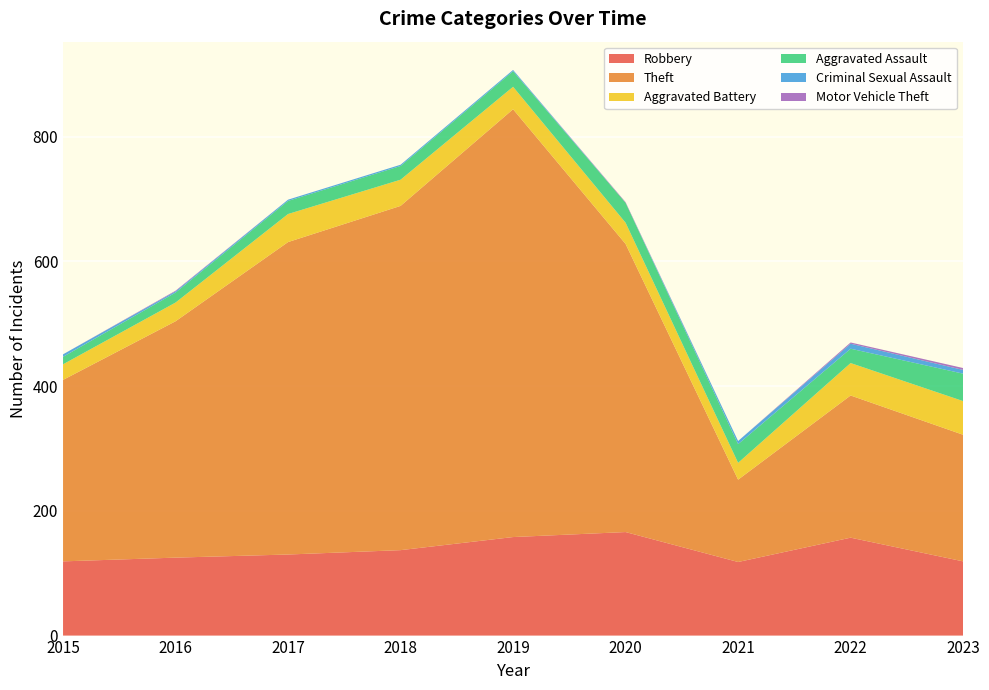

Reading right to left, transcribe all the data shown in this chart.

Robbery: 2023=119	2022=157	2021=118	2020=166	2019=158	2018=137	2017=130	2016=125	2015=119
Theft: 2023=203	2022=228	2021=132	2020=462	2019=686	2018=552	2017=501	2016=379	2015=291
Aggravated Battery: 2023=54	2022=52	2021=27	2020=34	2019=36	2018=42	2017=45	2016=30	2015=25
Aggravated Assault: 2023=44	2022=23	2021=30	2020=32	2019=25	2018=22	2017=21	2016=16	2015=12
Criminal Sexual Assault: 2023=6	2022=8	2021=5	2020=0	2019=2	2018=2	2017=2	2016=2	2015=4
Motor Vehicle Theft: 2023=3	2022=2	2021=0	2020=1	2019=0	2018=0	2017=0	2016=1	2015=0